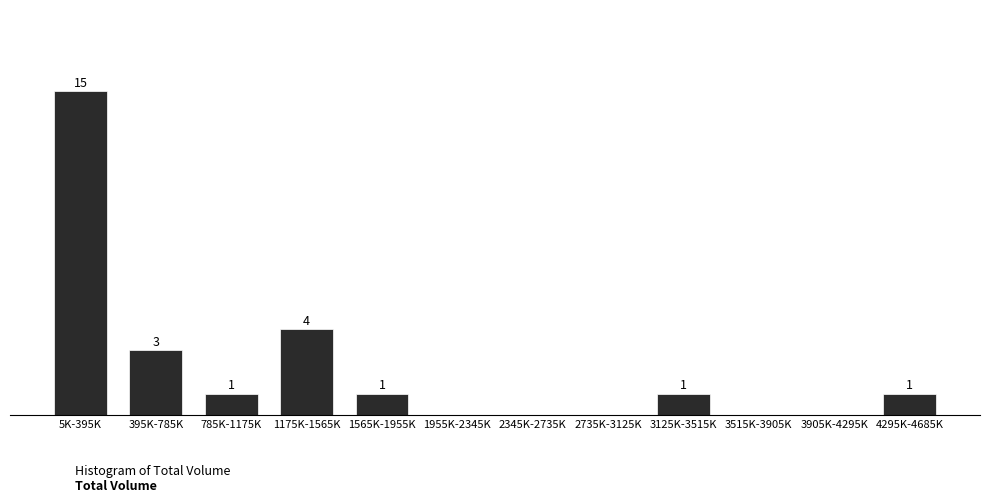

Where is the data nearest to the value 7?

1175K-1565K